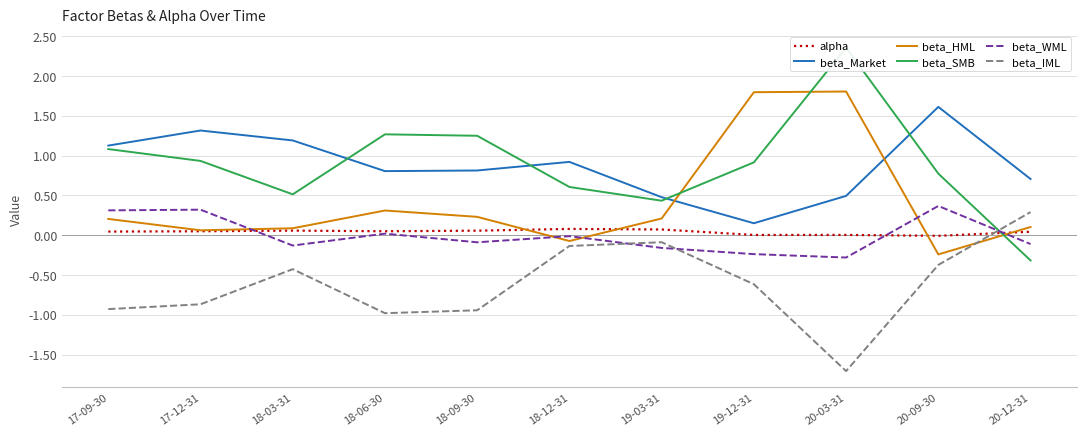

True or false: beta_IML and beta_Market intersect in this chart.

False